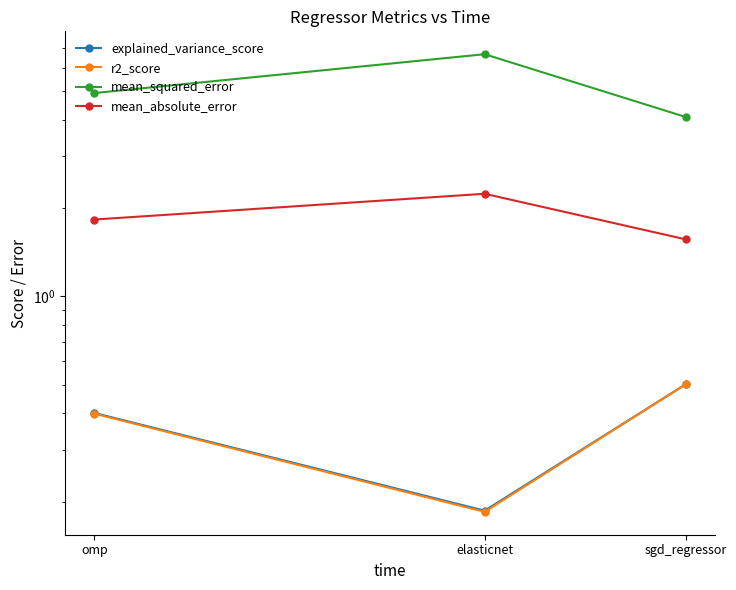

Between sgd_regressor and elasticnet, which is larger?

sgd_regressor